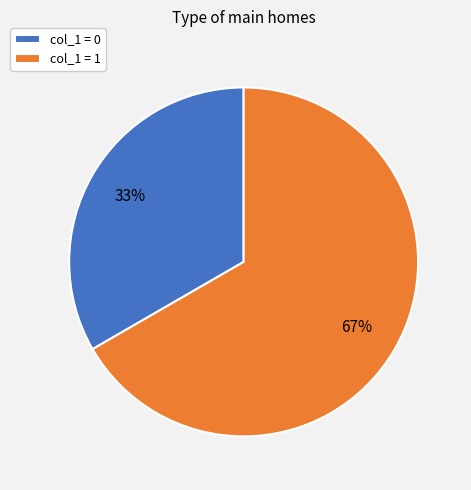

Combined, do col_1 = 0 and col_1 = 1 account for over 50%?

Yes